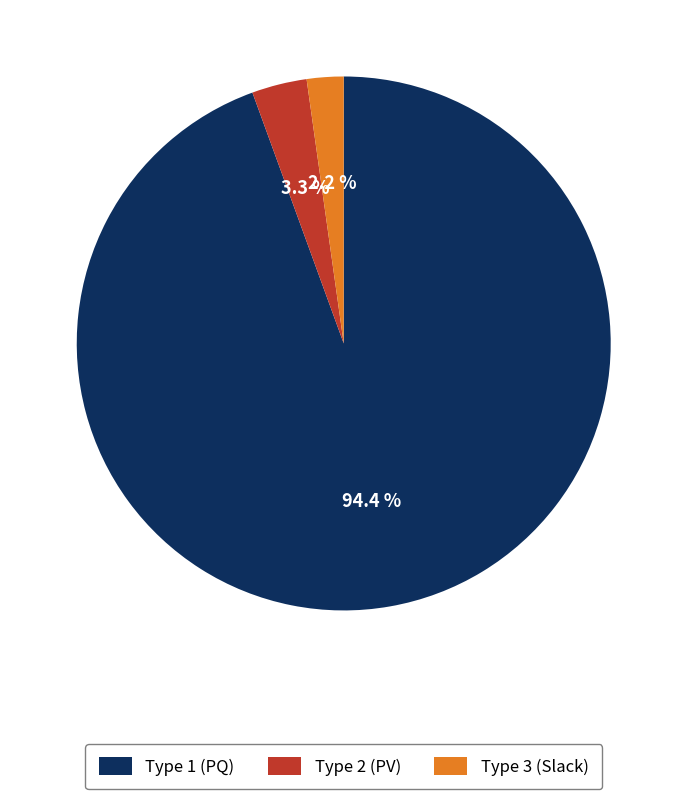

To the nearest percent, what is the difference between the largest and smallest slice percentages?

92%